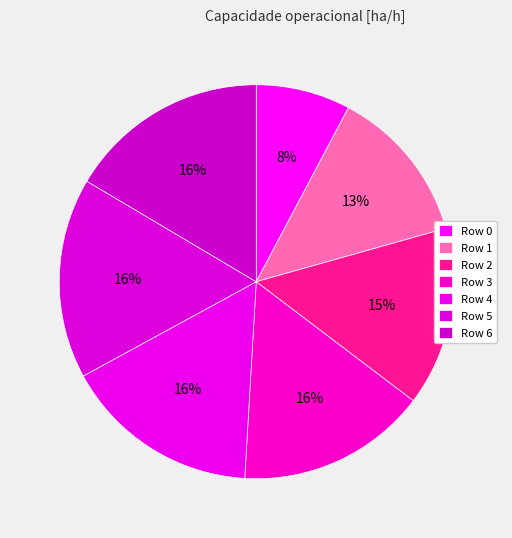

How many segments does this pie chart have?

7